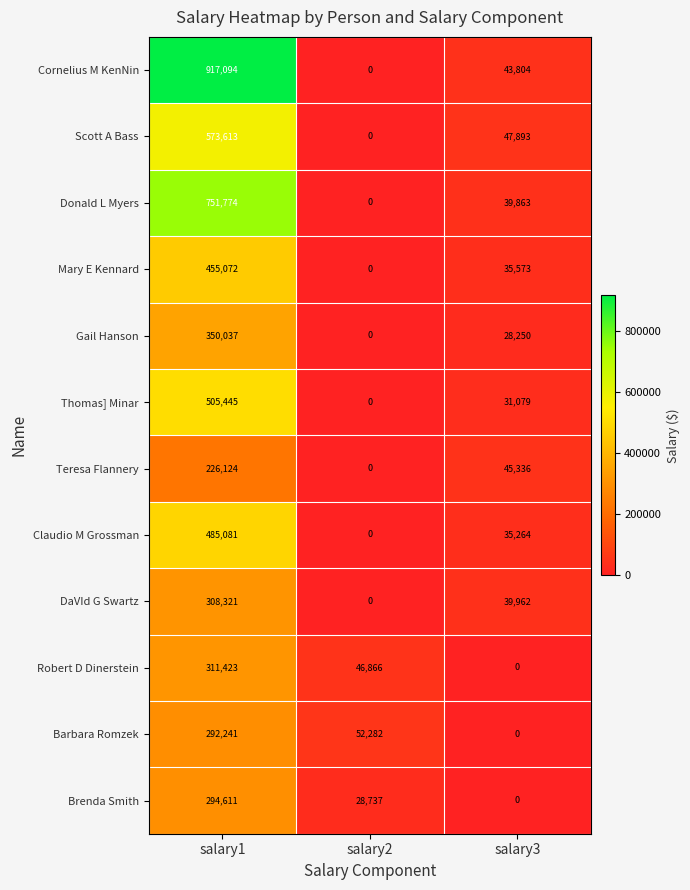

What is the total value across all series at salary2?

127885